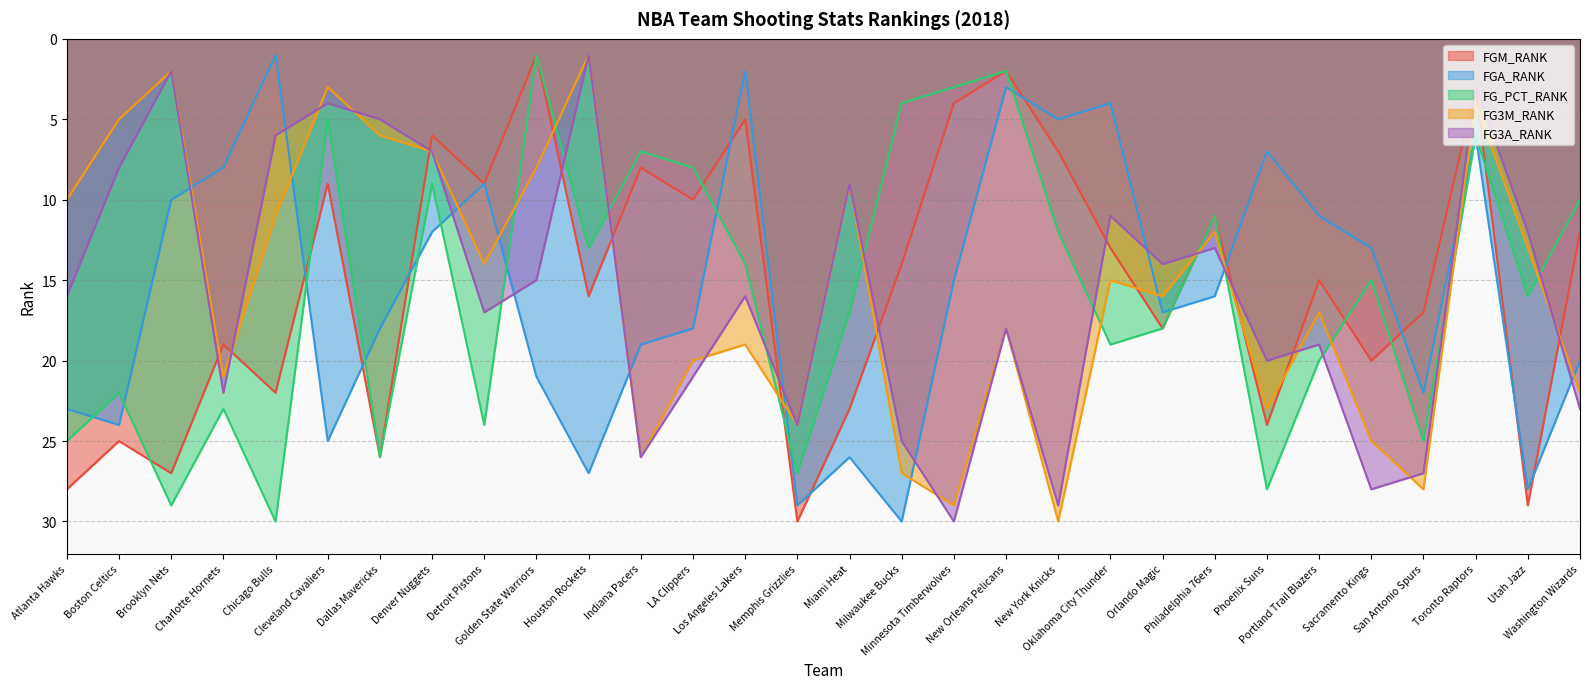

What is the value of the FG3A_RANK point at the 25th from the left?

19